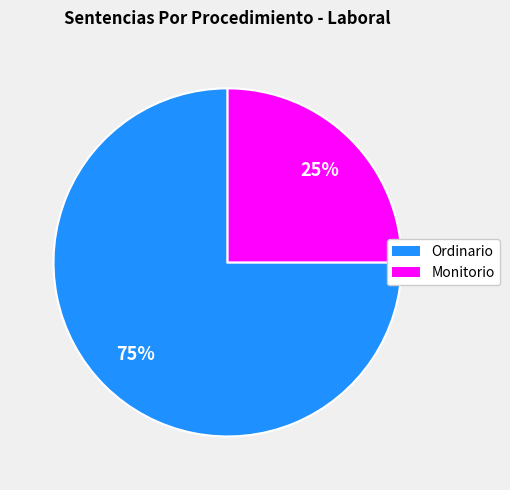

Approximately how many times larger is the value at Monitorio compared to Ordinario?

0.3